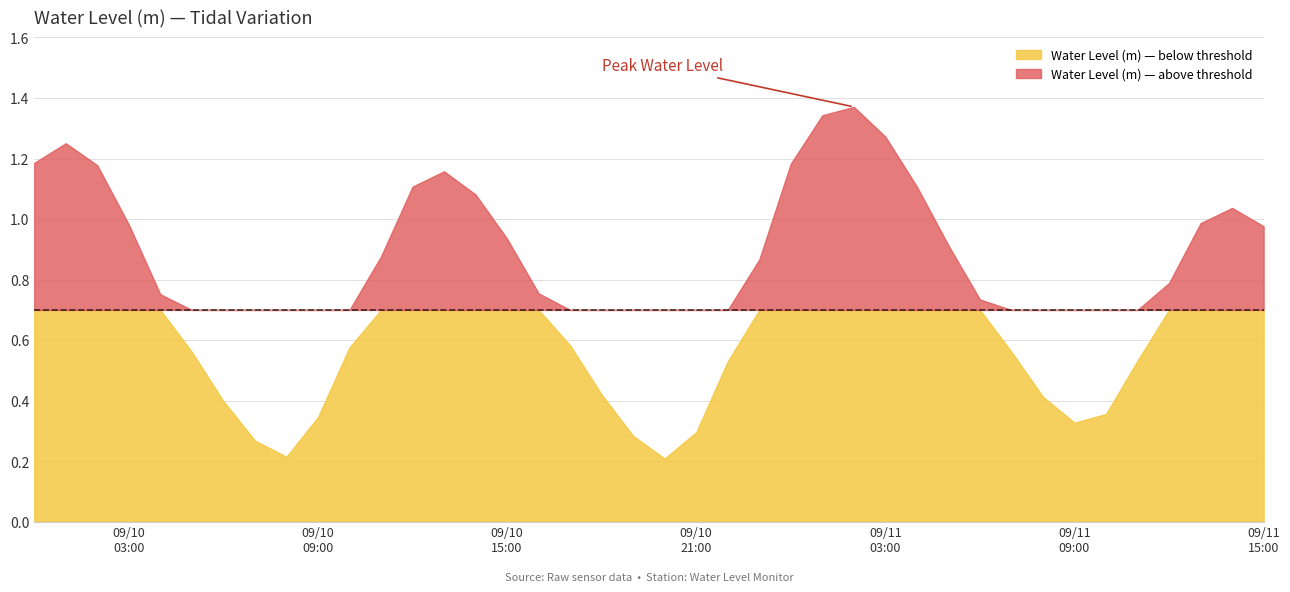

At which label is the value closest to 0?

2024-09-10 20:00:00